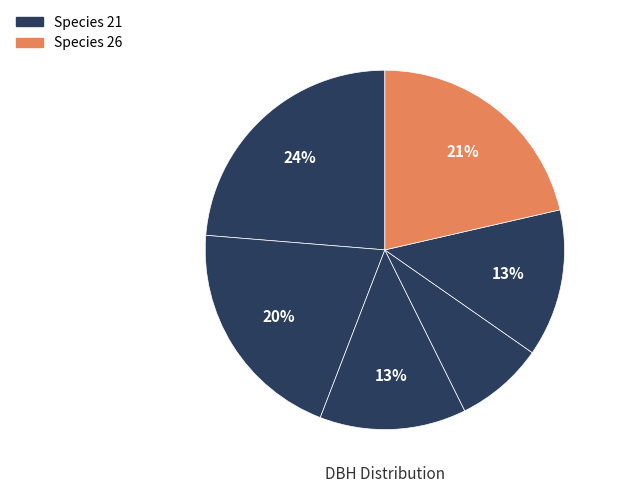

How many segments does this pie chart have?

6